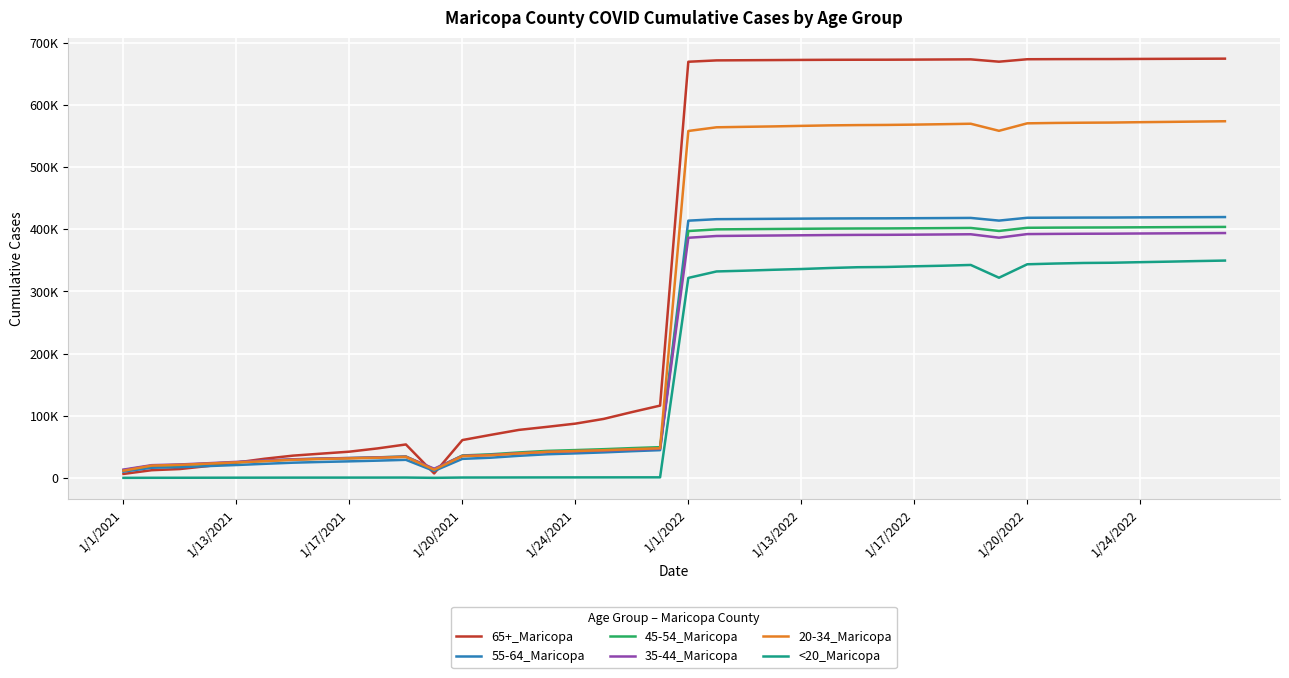

What is the difference between the second highest and second lowest values in the 20-34_Maricopa series?

559824